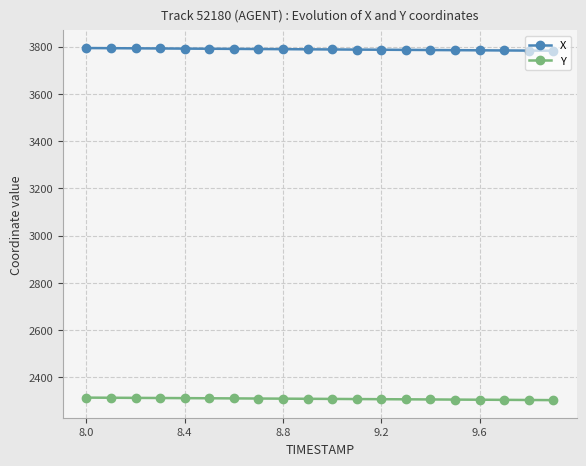

Which series has the largest total across all categories?

X